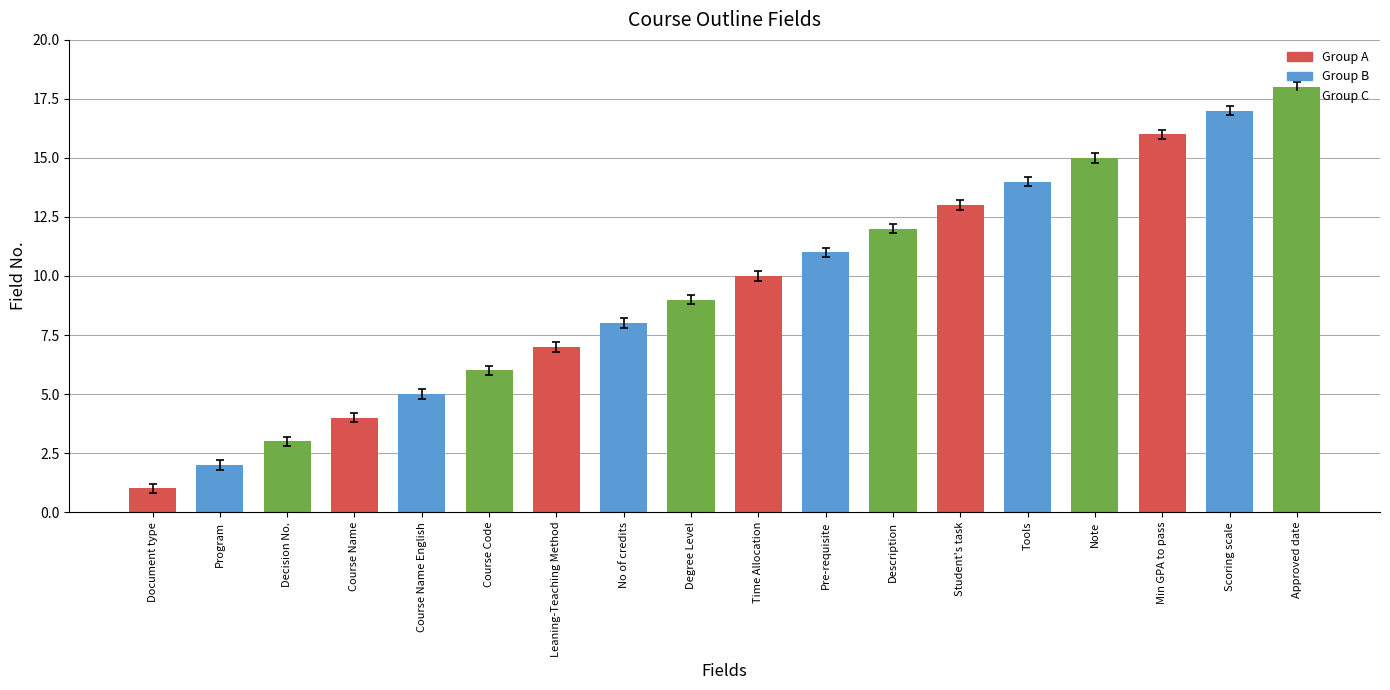

What is the change in value from Document type to Degree Level?

+8